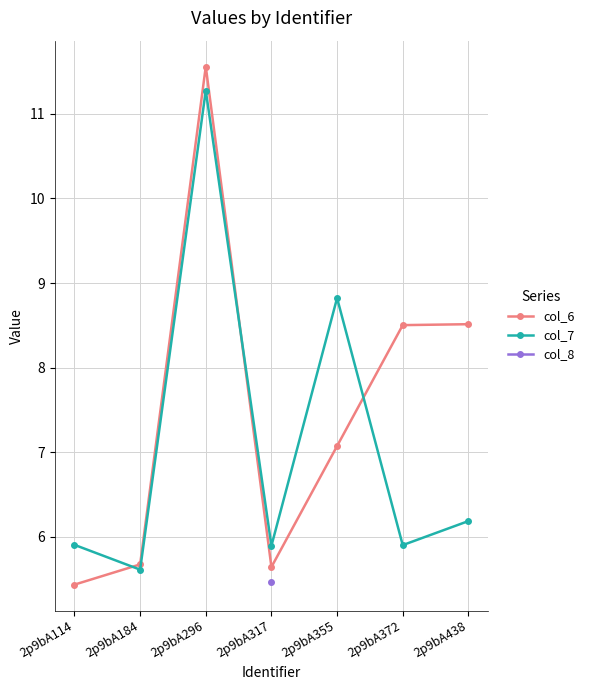

Is the value of col_7 at 2p9bA438 greater than the value of col_6 at 2p9bA438?

No